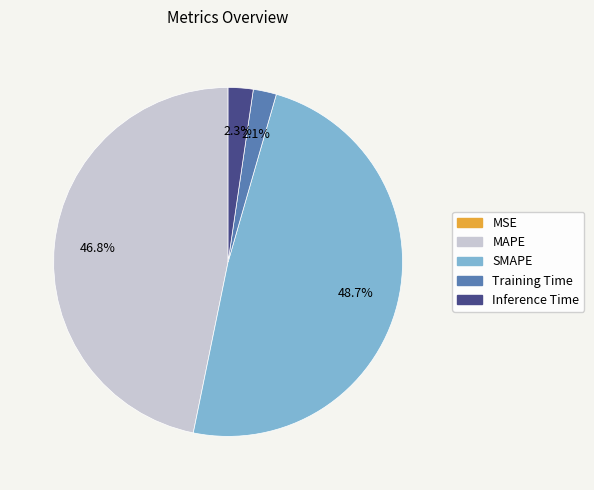

Which has a higher value, MAPE or Inference Time?

MAPE